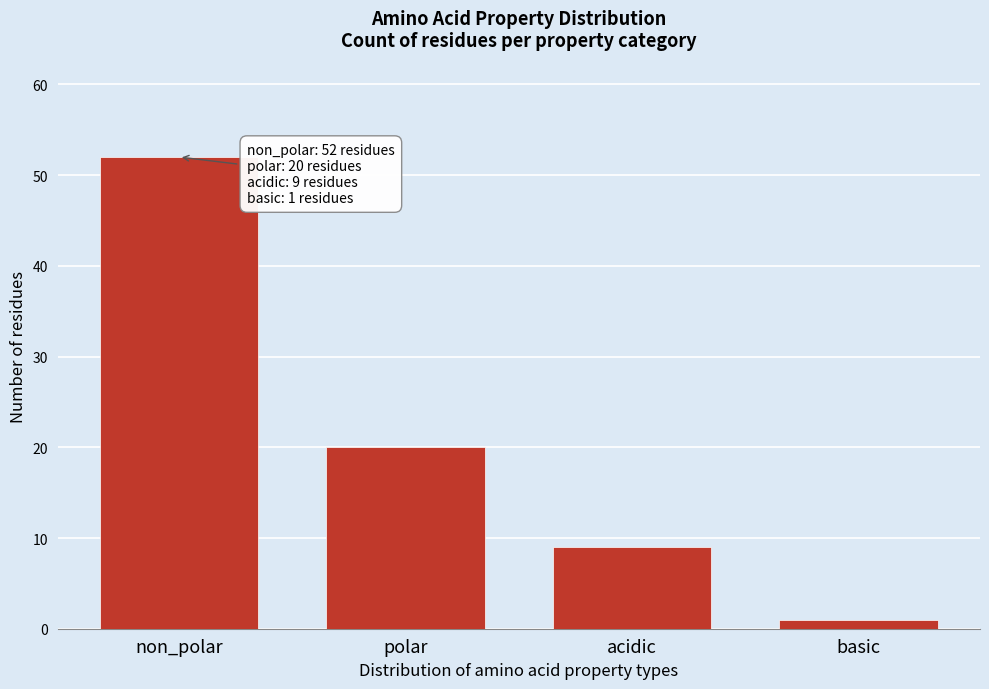

Reading left to right, what are all the values shown in this chart?

non_polar=52	polar=20	acidic=9	basic=1